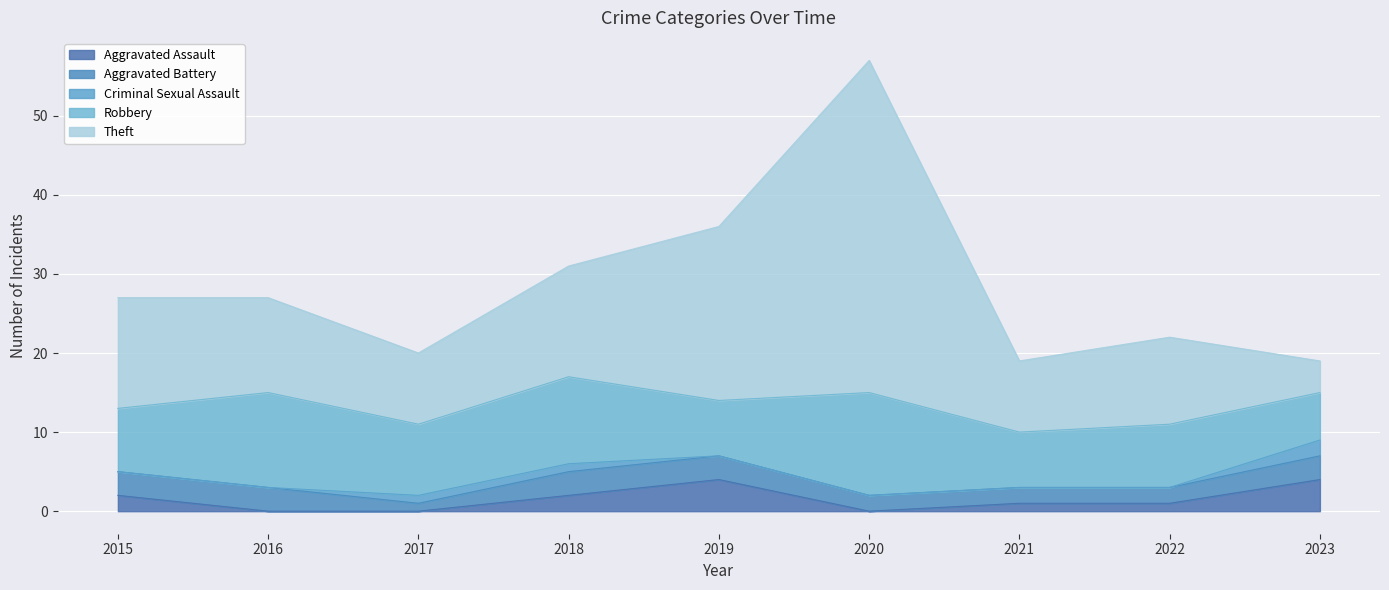

Which series has the largest total across all categories?

Theft